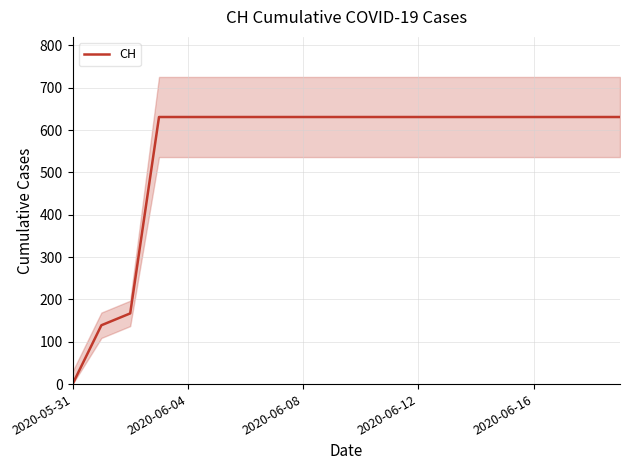

The value at 9 is 401. True or false?

False